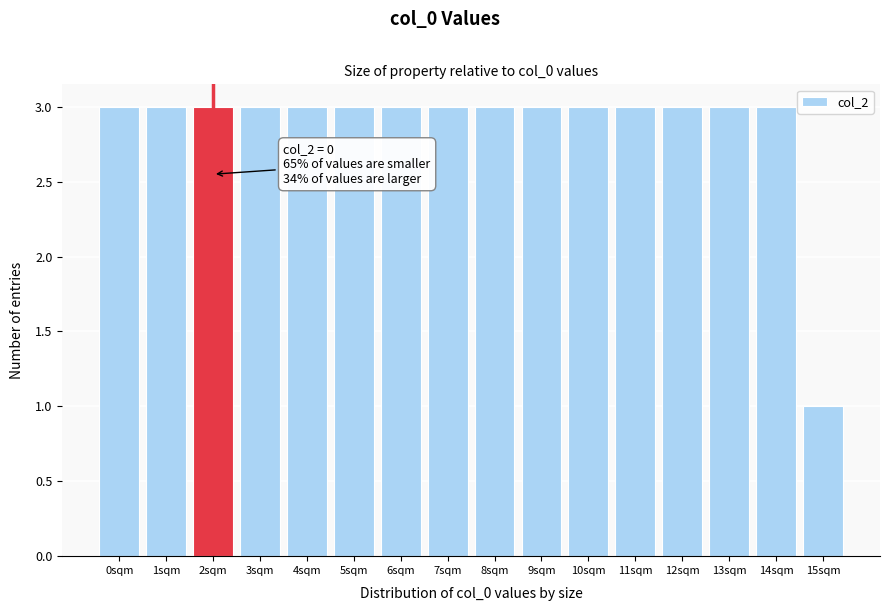

Reading right to left, what are all the values shown in this chart?

1	3	3	3	3	3	3	3	3	3	3	3	3	3	3	3